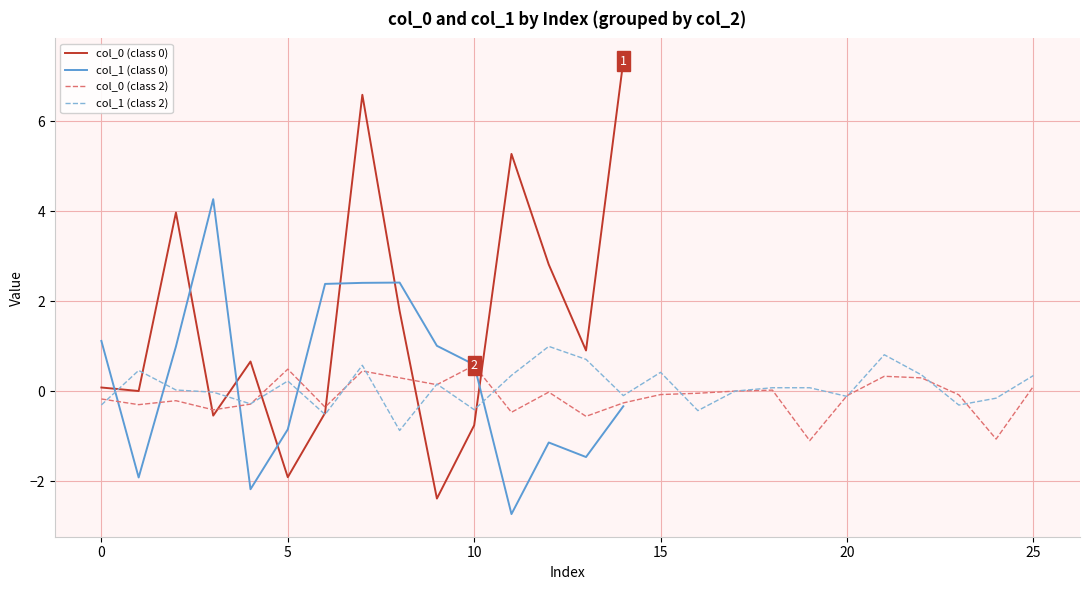

Is this an area chart (filled region under the line)?

No